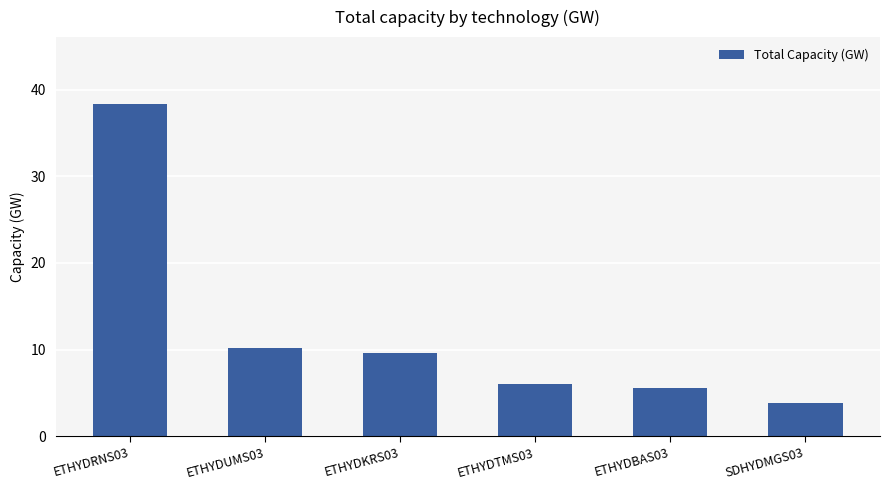

What is the difference between the values at ETHYDTMS03 and ETHYDUMS03?

4.2